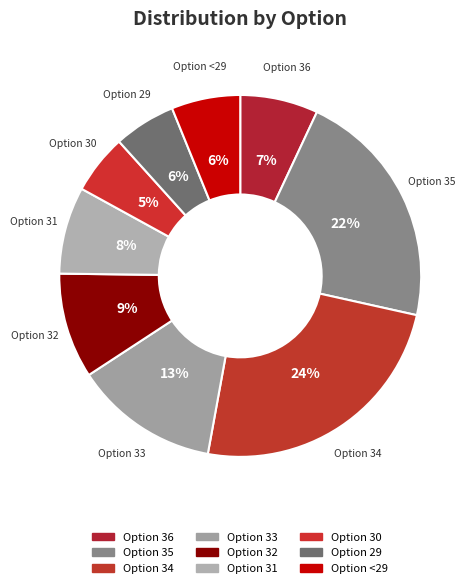

Count the number of slices in the pie.

9